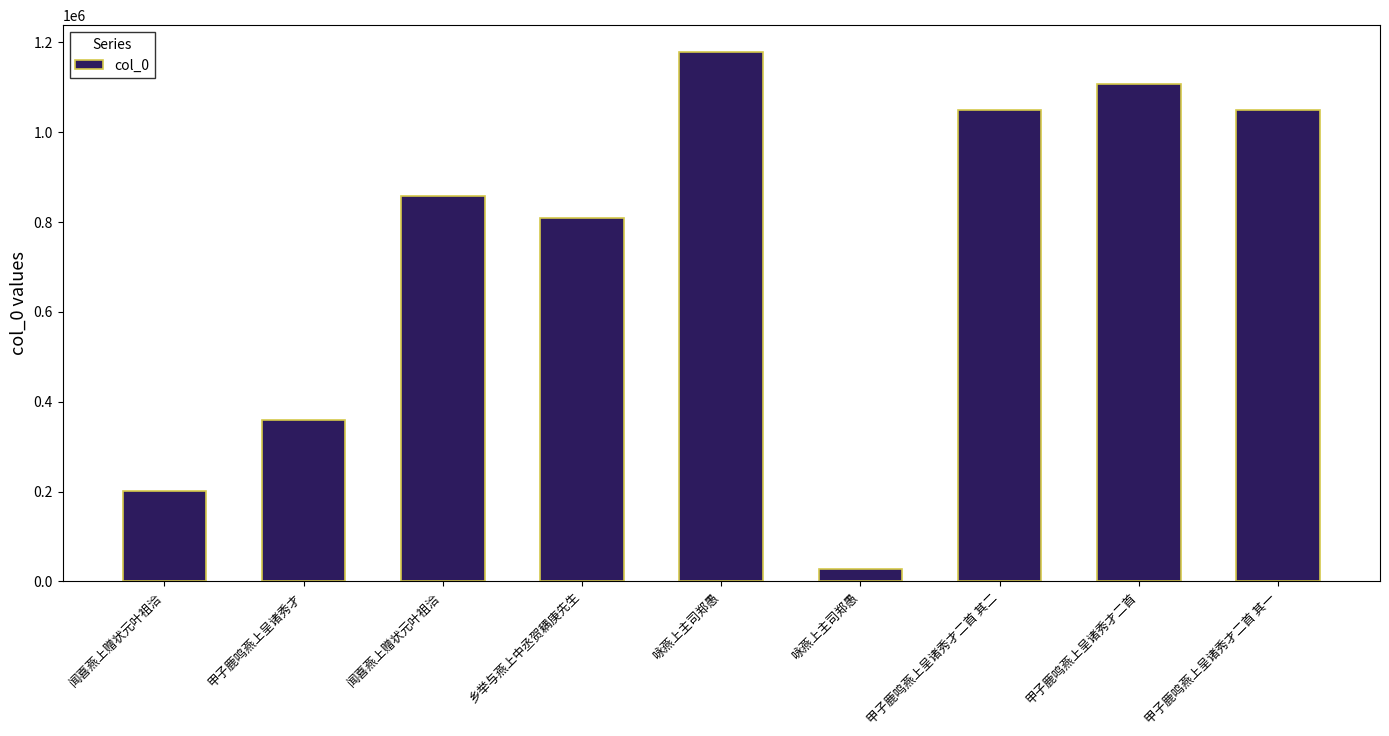

What value does the data have at 甲子鹿鸣燕上呈诸秀才二首 其一?

1049549